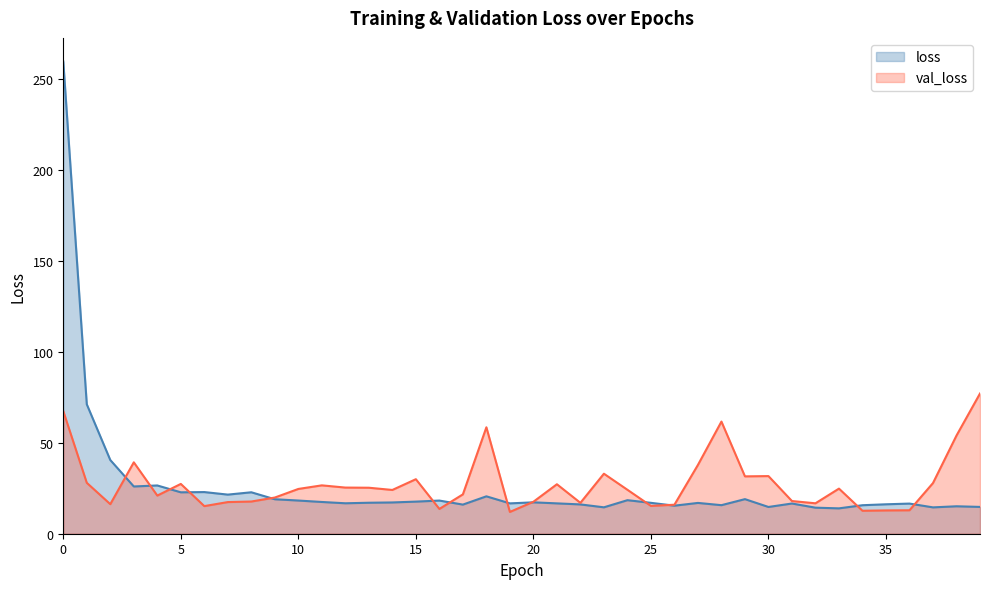

Which series has the largest total across all categories?

val_loss